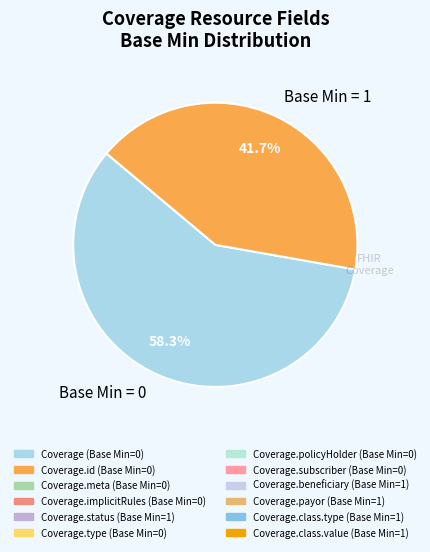

Combined, what portion of the pie is Base Min = 1 and Base Min = 0?

100.0%